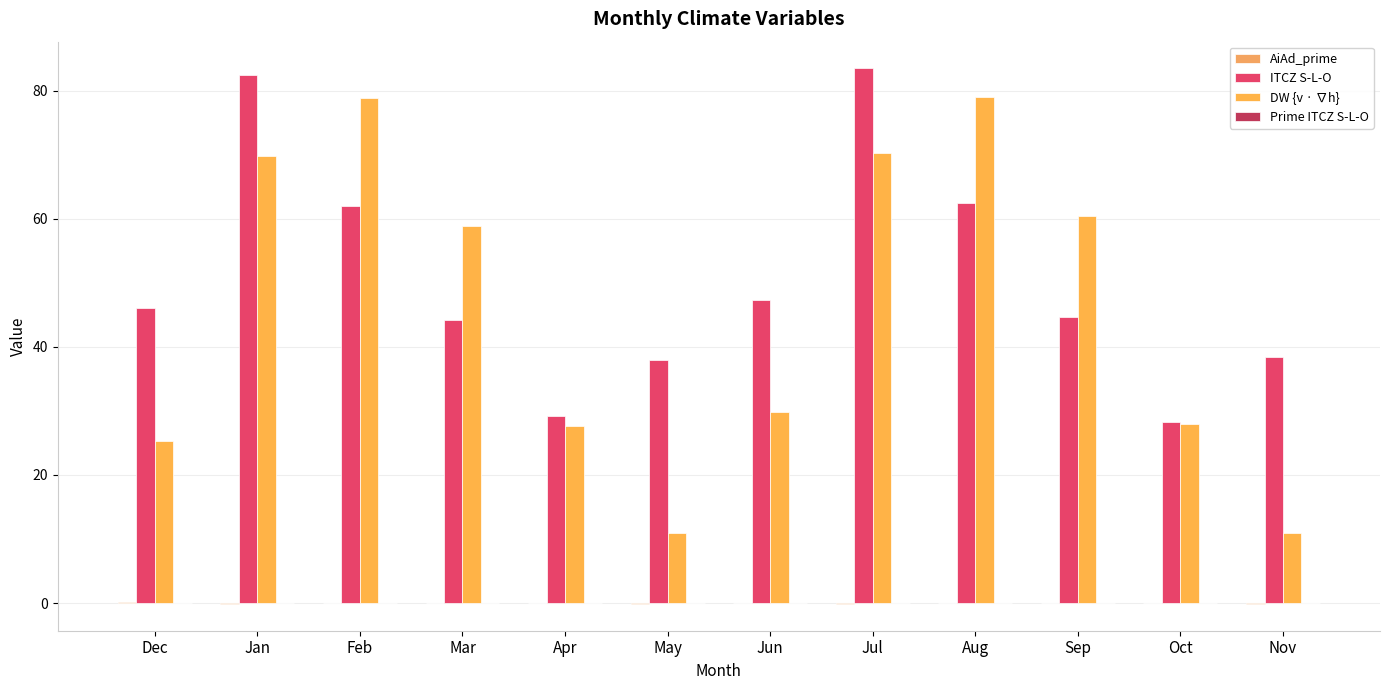

How many categories are shown in the chart?

12